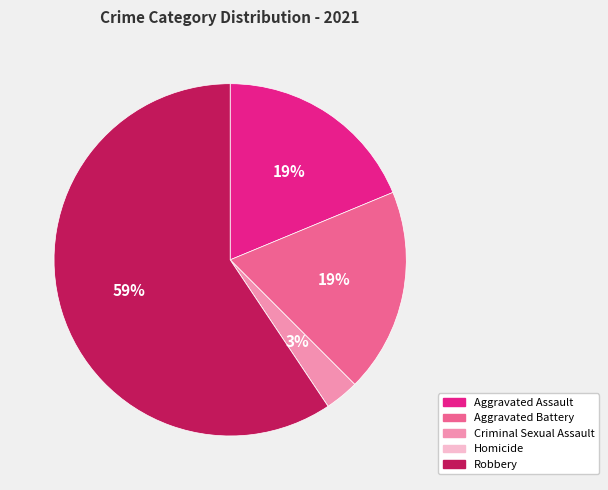

Between Robbery and Aggravated Battery, which is larger?

Robbery